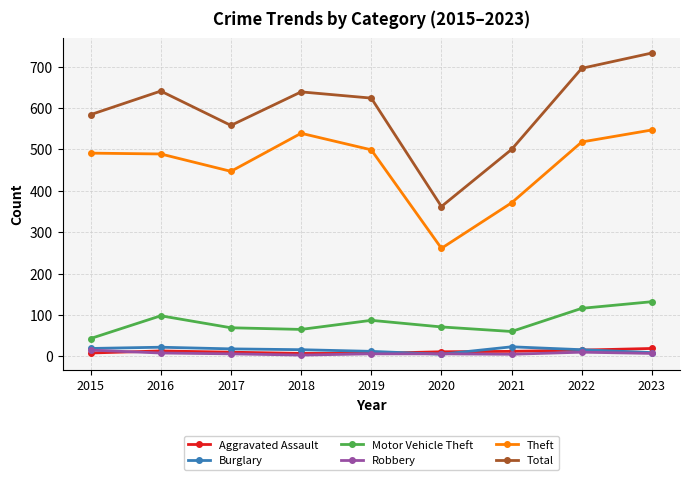

Which series has the largest range (max minus min)?

Total